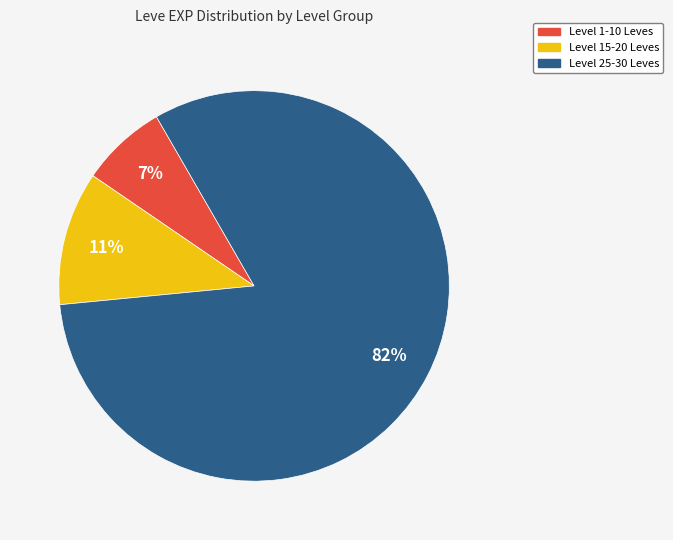

Do Level 15-20 Leves and Level 25-30 Leves together represent more than half of the pie?

Yes